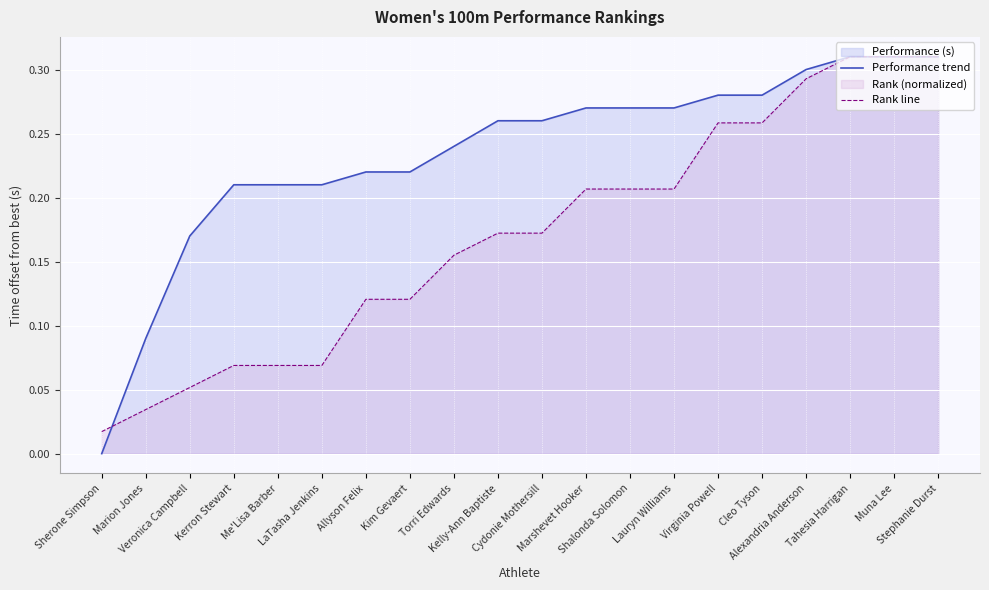

After their last crossing, which series has the higher values: Rank line or Performance trend?

Performance trend